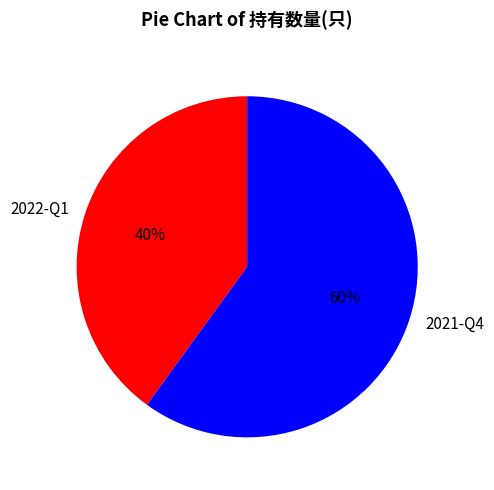

Do 2021-Q4 and 2022-Q1 together represent more than half of the pie?

Yes